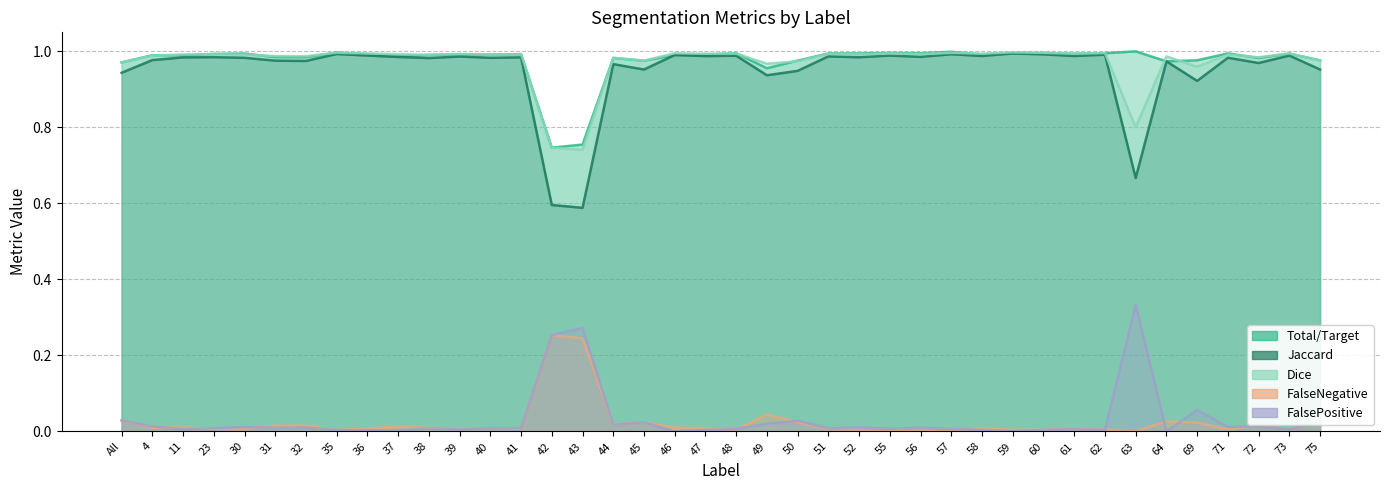

How many interior local peaks does the Dice series have?

15